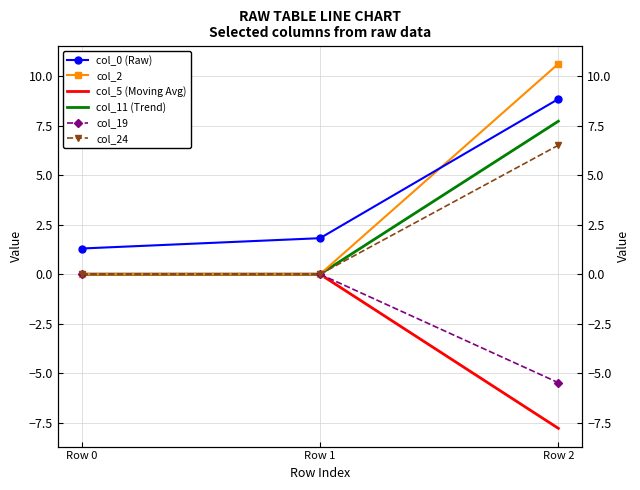

Count the number of categories in the chart.

3